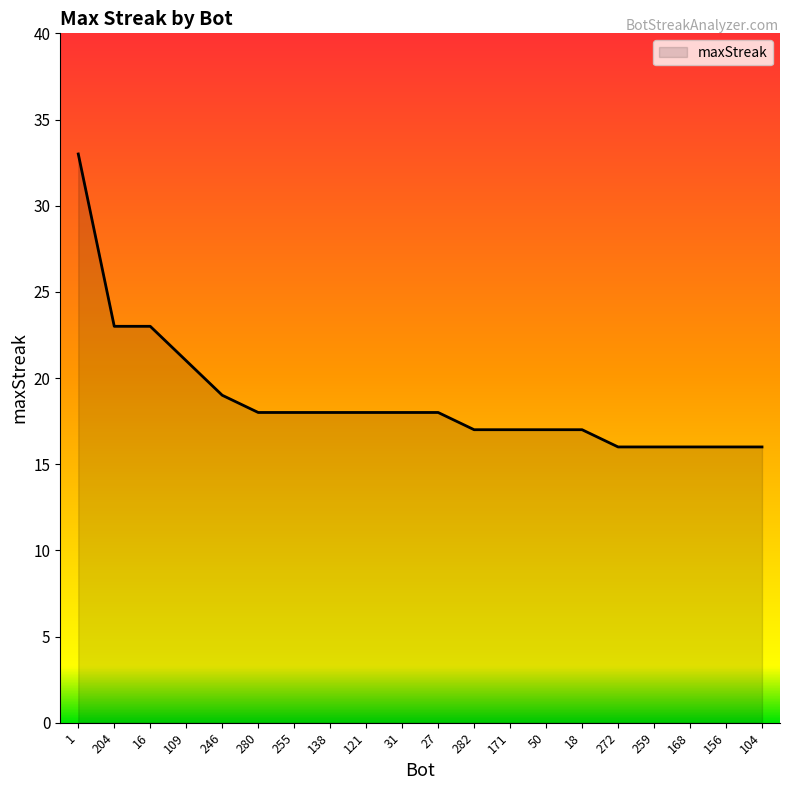

Approximately how many times larger is the value at 104 compared to 246?

0.8